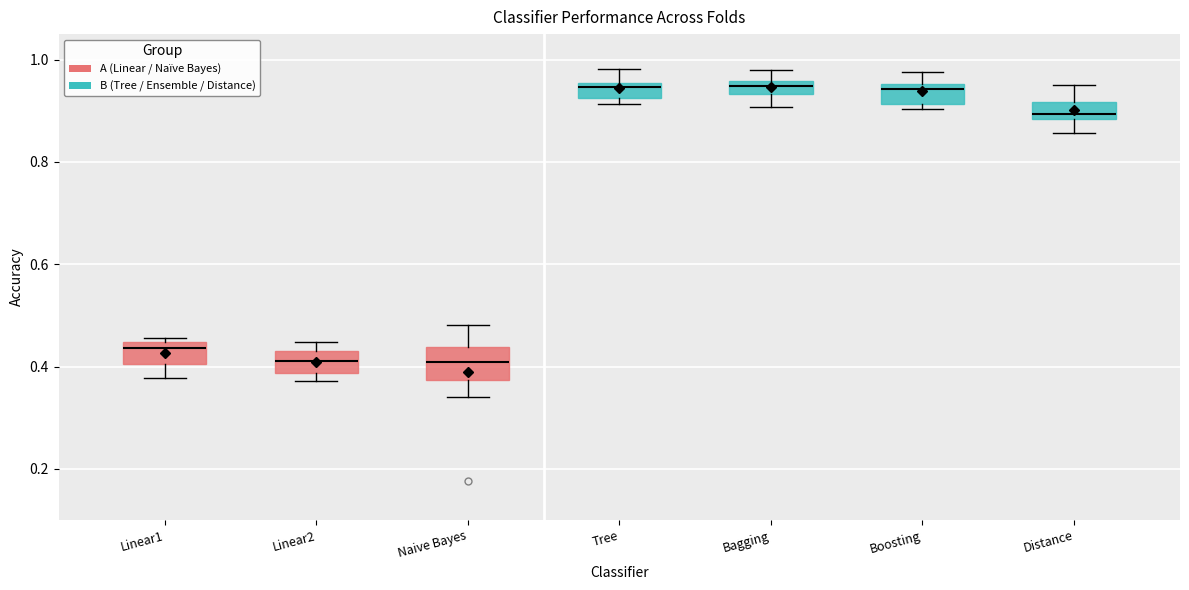

Where does the upper whisker of the box for Tree end on the y-axis? The values are not printed on the chart, so give them approximately, as read against the axis.

0.98